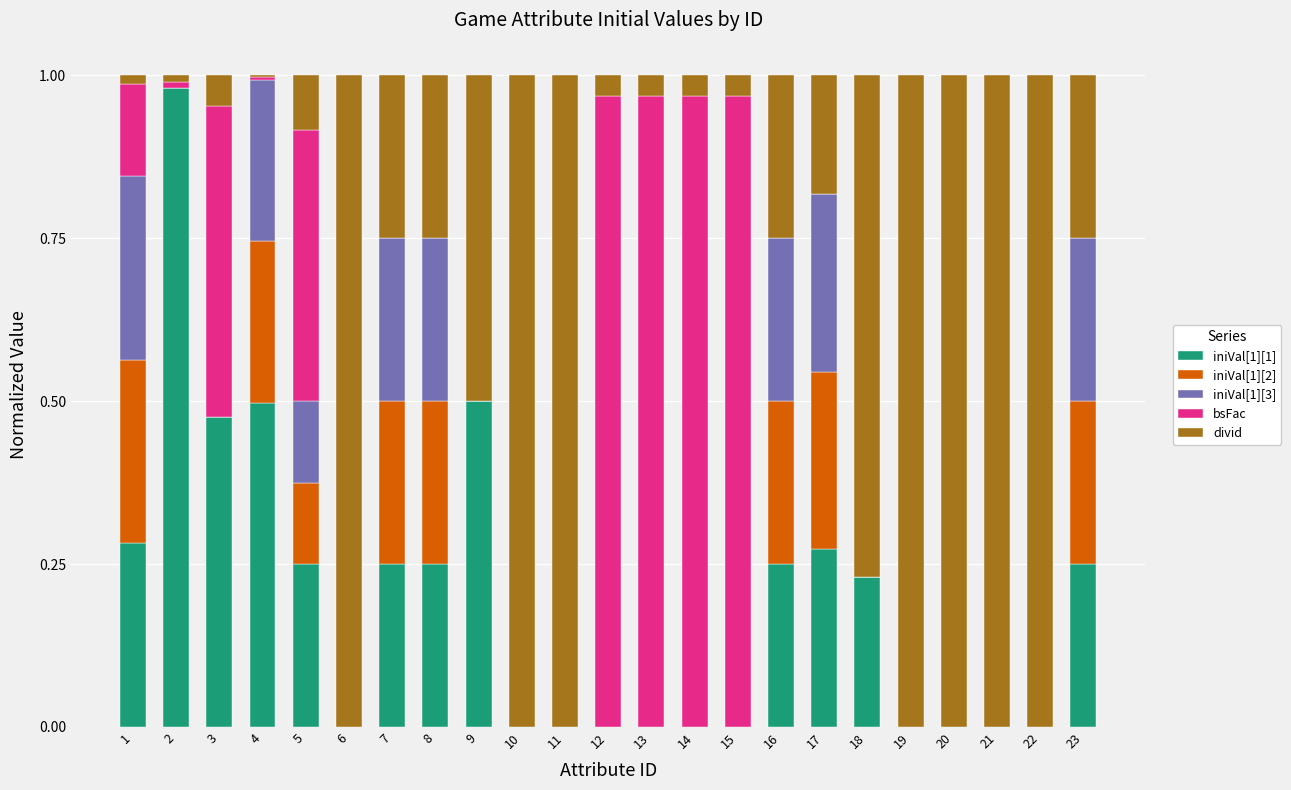

Where is iniVal[1][2] nearest to the value 0?

2